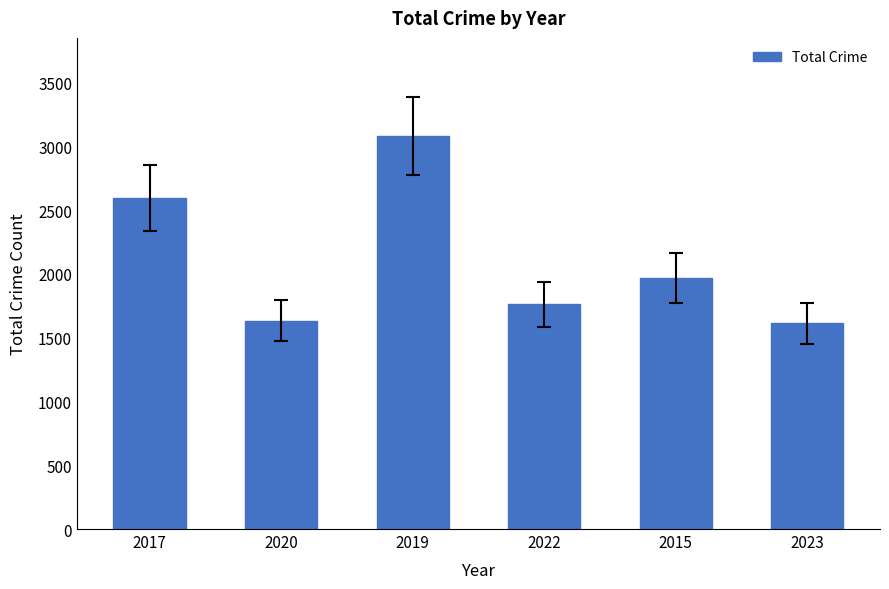

What is the difference between the values at 2015 and 2022?

207